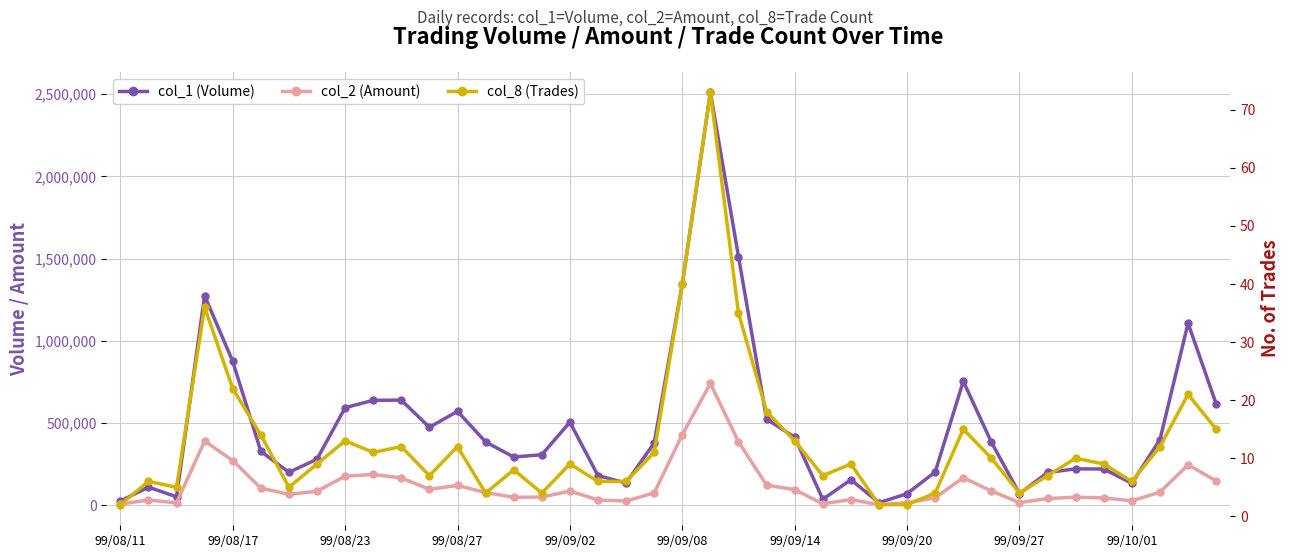

How many data points in col_1 (Volume) are less than 379000?

20